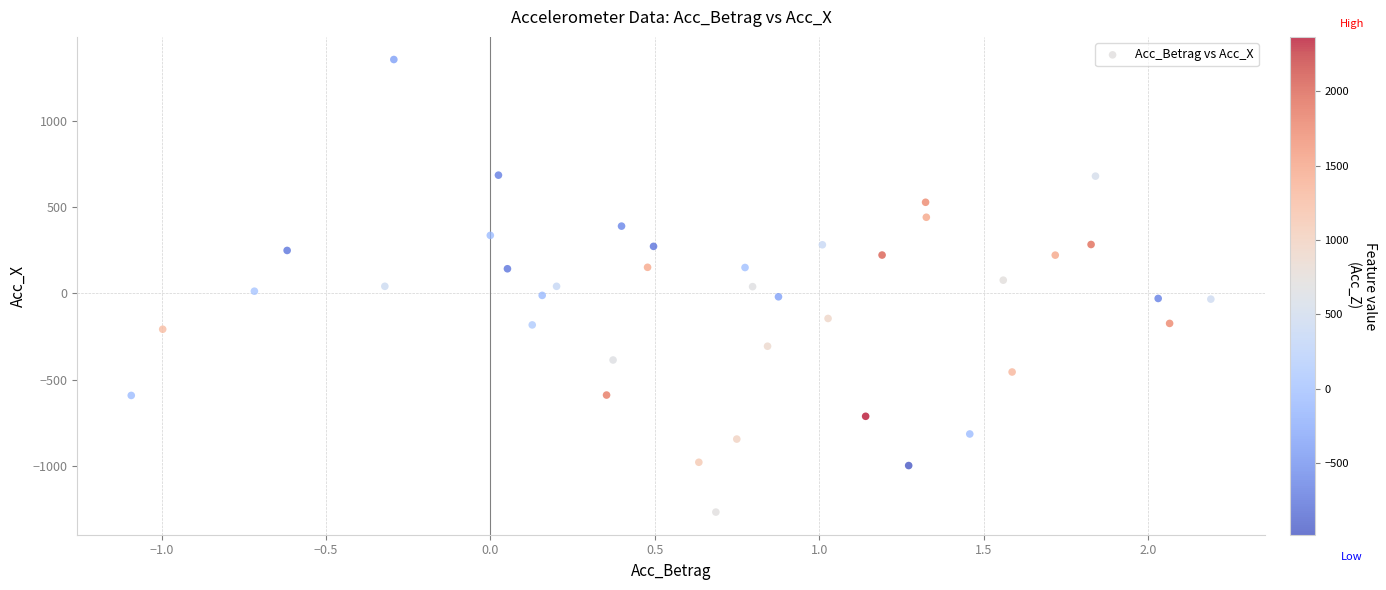

What is the range of Y values (max minus min)?

2625.0